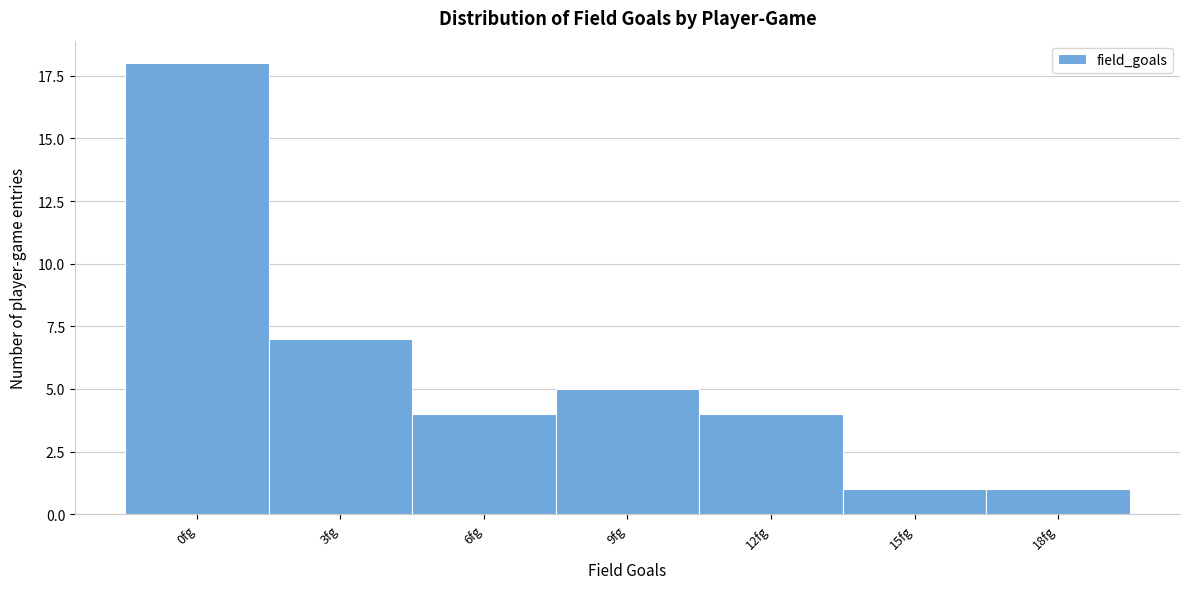

Reading left to right, what are all the values shown in this chart?

18	7	4	5	4	1	1